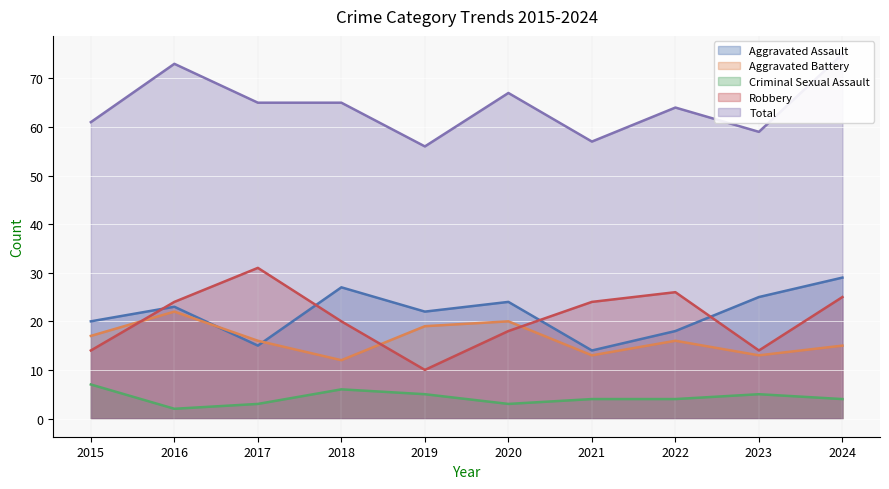

True or false: Aggravated Battery has a value of 3 at 2018.

False